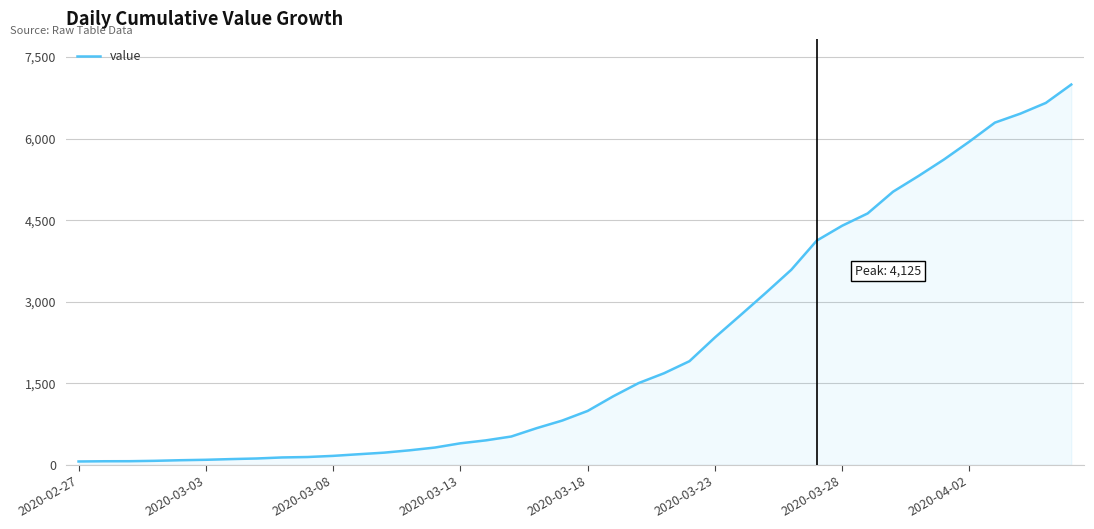

What is the greatest value displayed?

6995